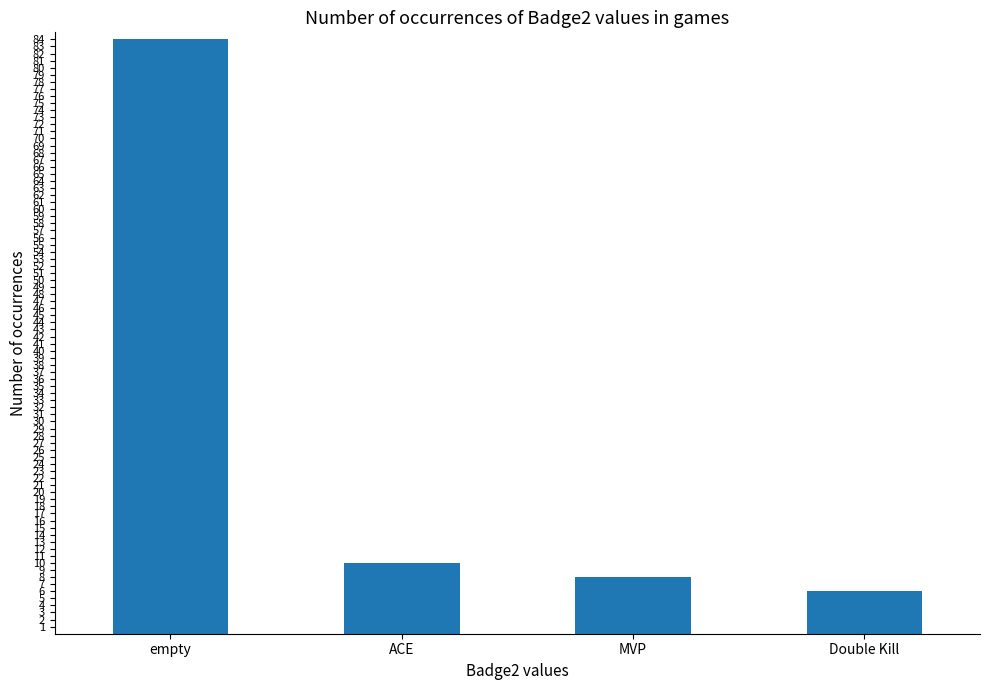

Where does the data first go above 10?

empty